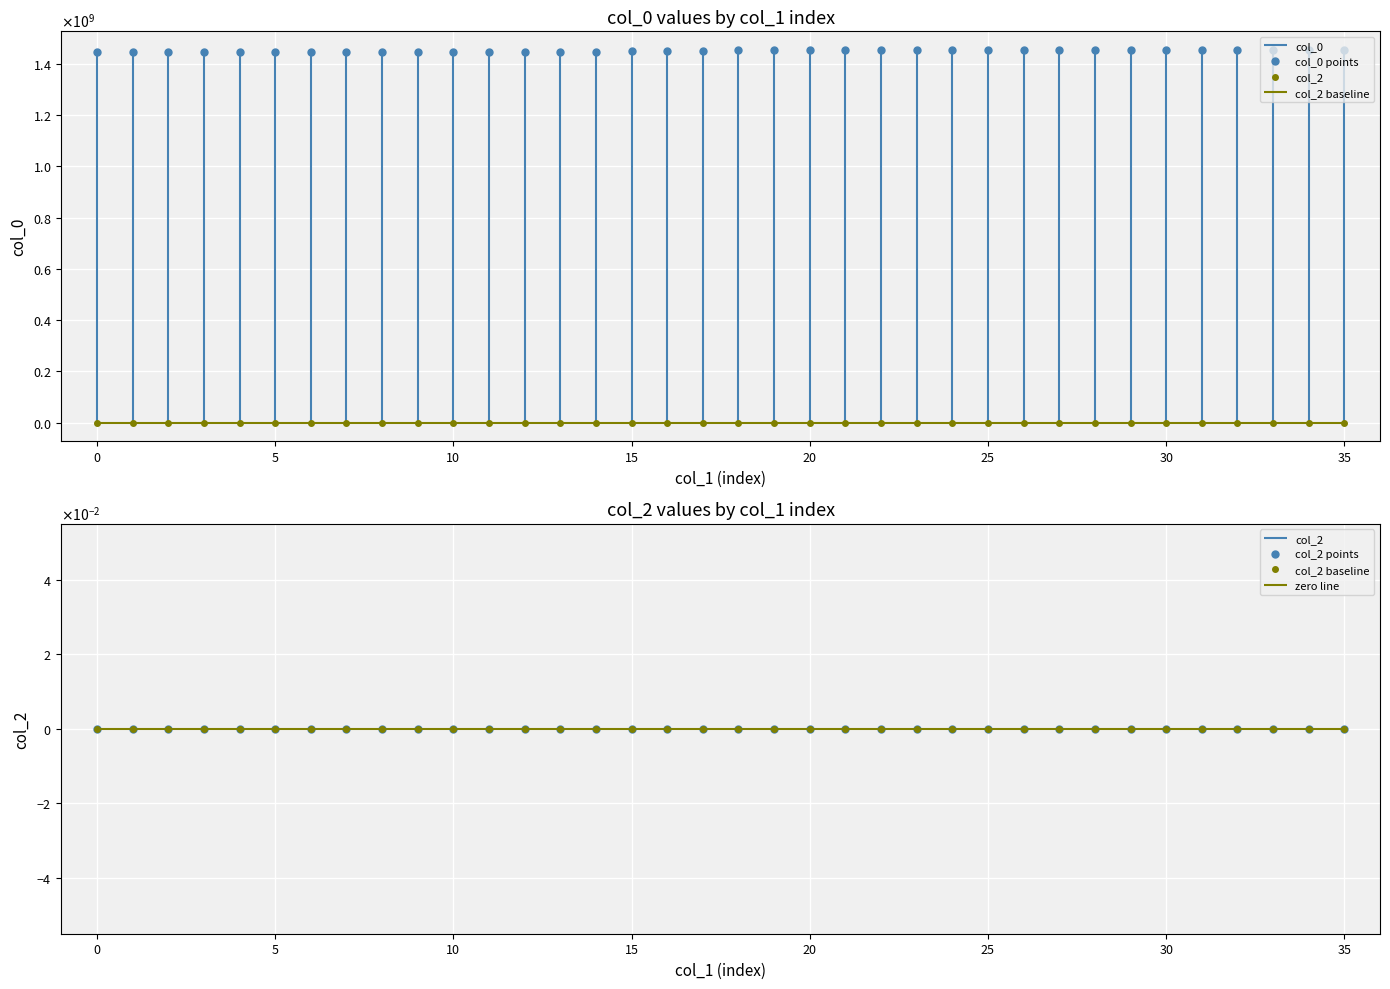

What is the difference between the highest and lowest values at 20?

1447124541